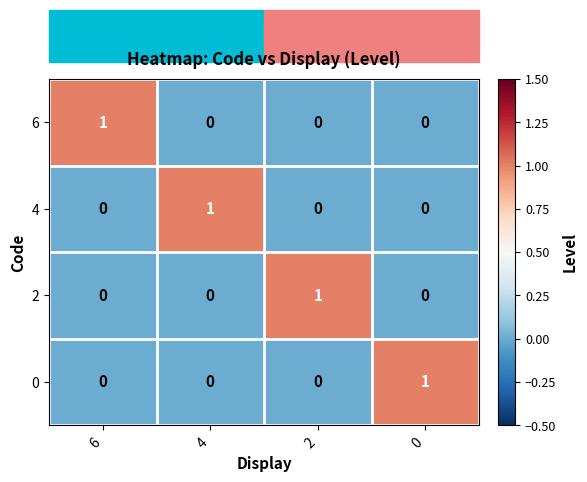

What is the total value across all series at 0?

1